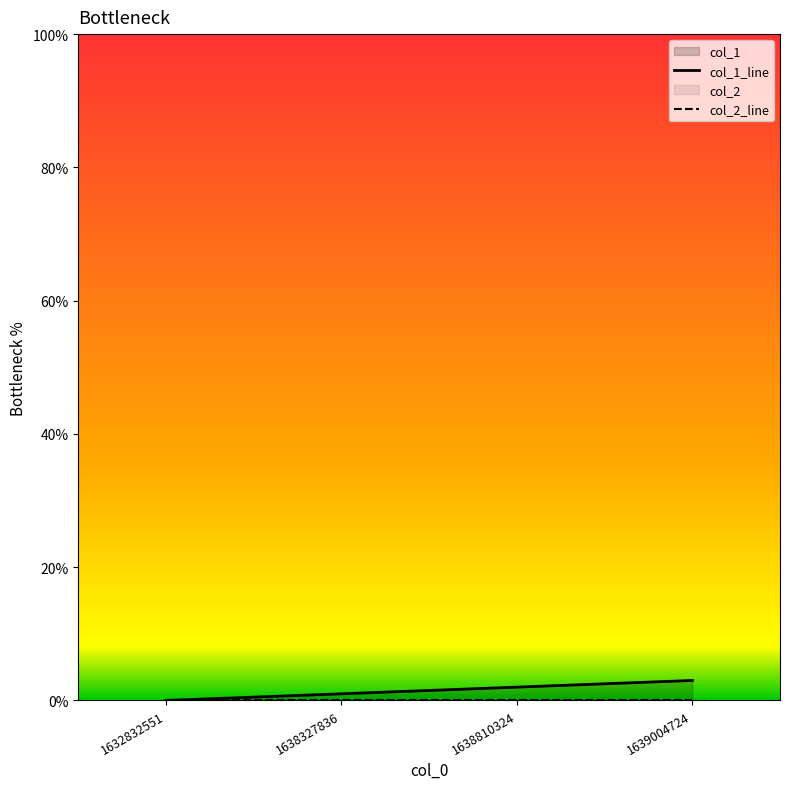

The value of col_1_line at 1632832551 is 1. True or false?

False